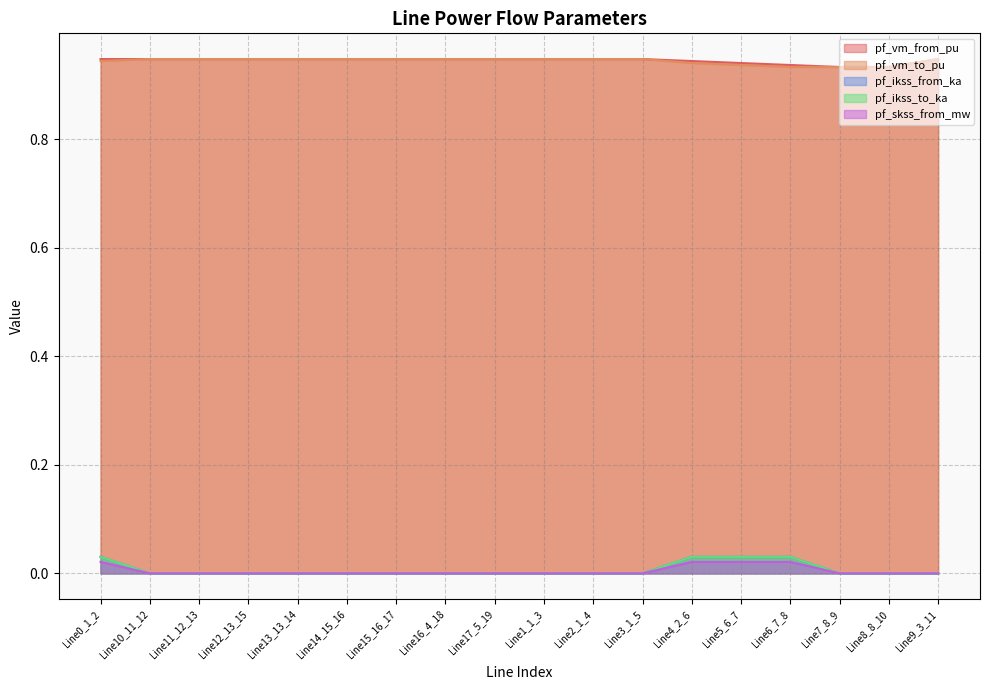

What are all the series names shown in the legend?

pf_vm_from_pu, pf_vm_to_pu, pf_ikss_from_ka, pf_ikss_to_ka, pf_skss_from_mw